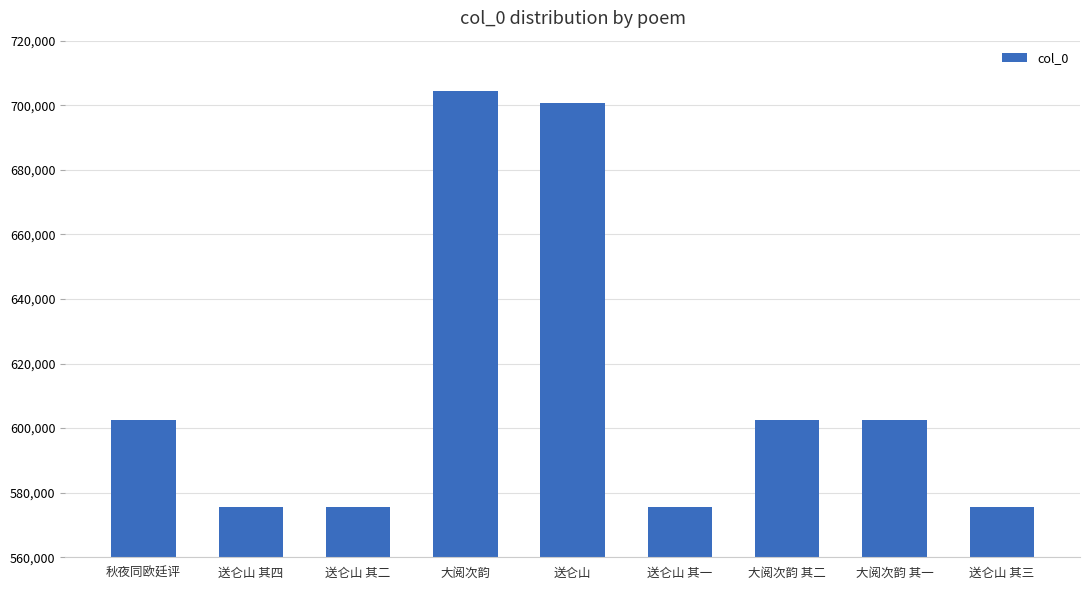

What is the change in value from 送仑山 to 送仑山 其三?

-125203